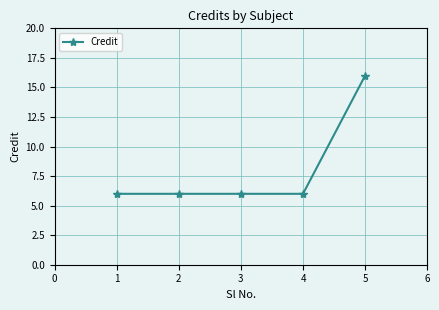

Is it true that the value at 4 is 21?

False